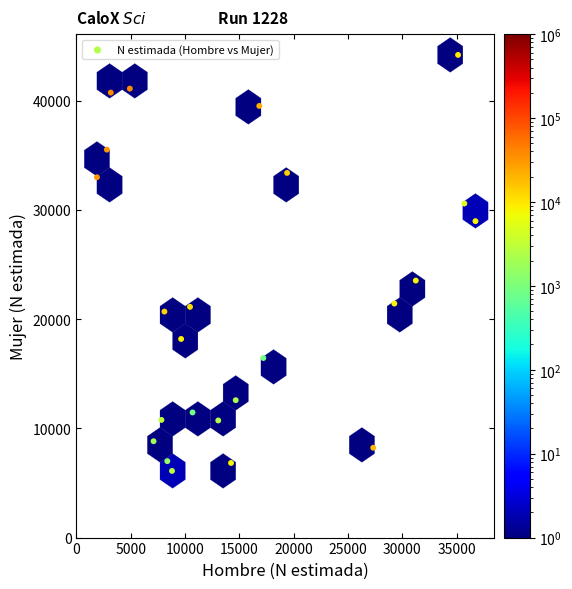

What is the range of X values (max minus min)?

34838